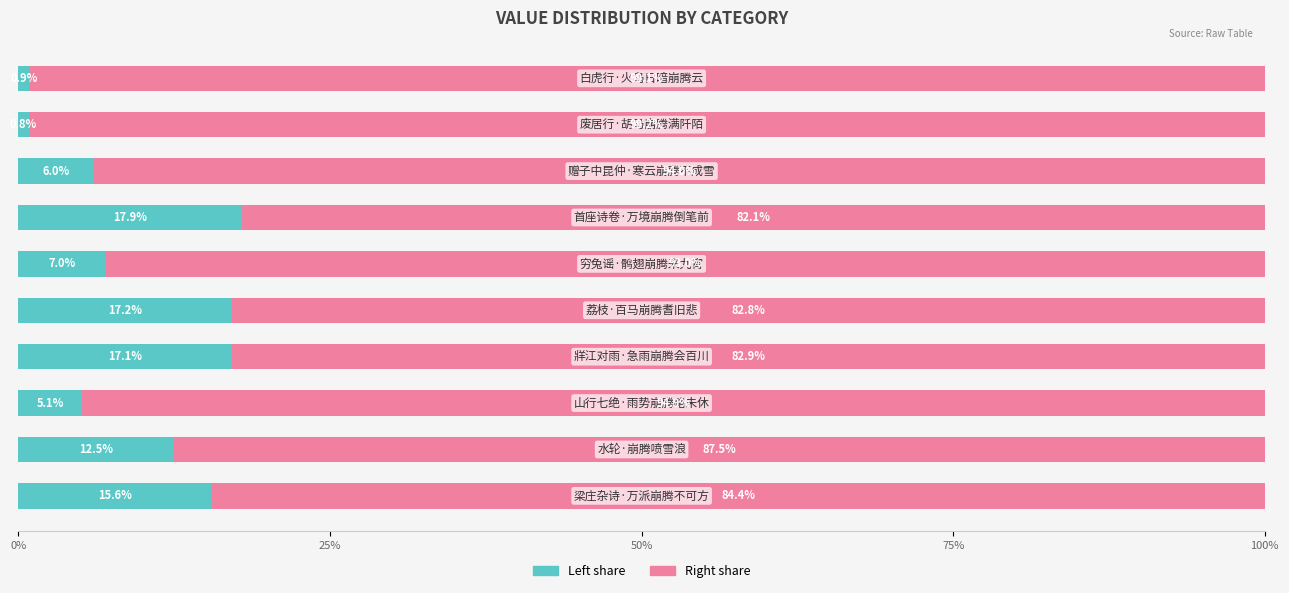

Reading left to right, what are all the values shown in this chart?

col_0 (left): 15.6	12.5	5.1	17.1	17.2	7.0	17.9	6.0	0.8	0.9
col_0 (right): 84.4	87.5	94.9	82.9	82.8	93.0	82.1	94.0	99.2	99.1